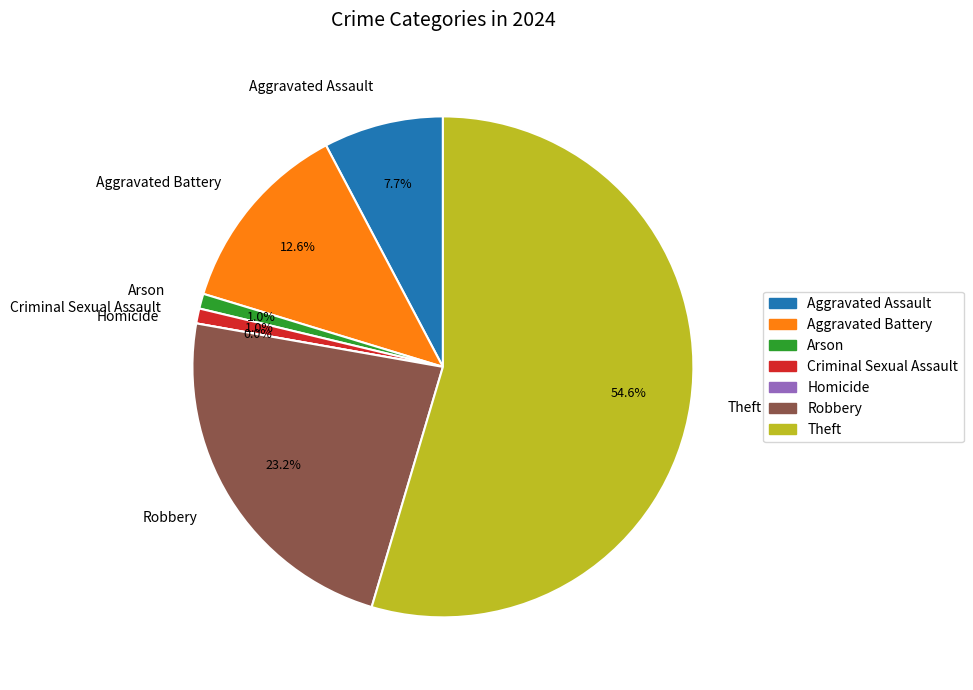

What is the change in value from Aggravated Assault to Robbery?

+32